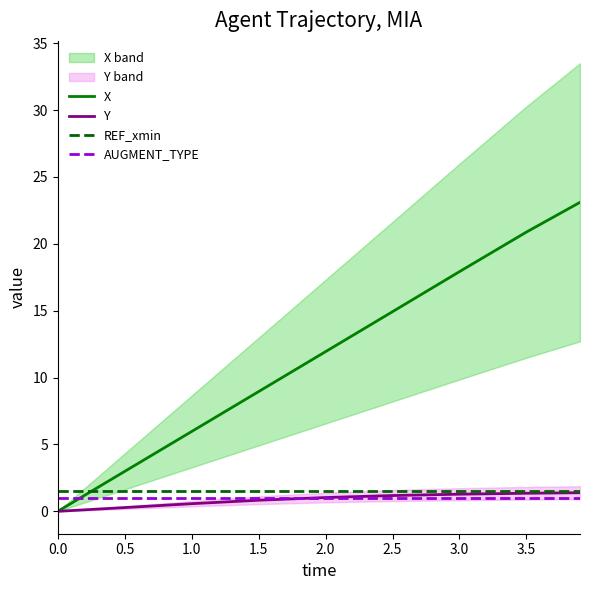

What is the difference between the maximum and minimum values in the Y series?

1.4